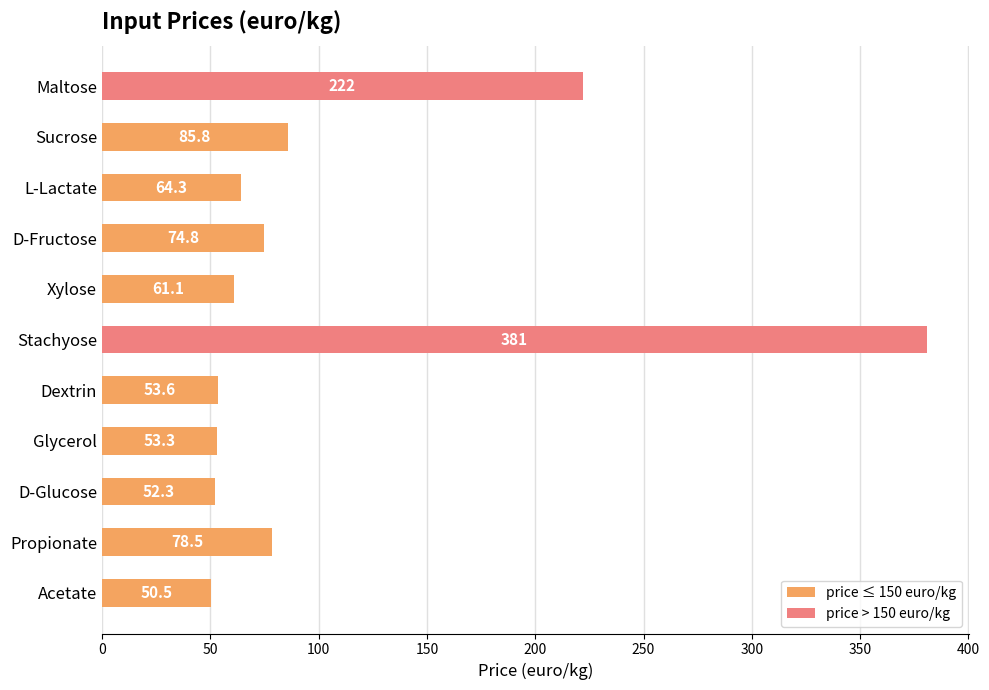

What is the label of the 1st bar from the bottom?

Acetate